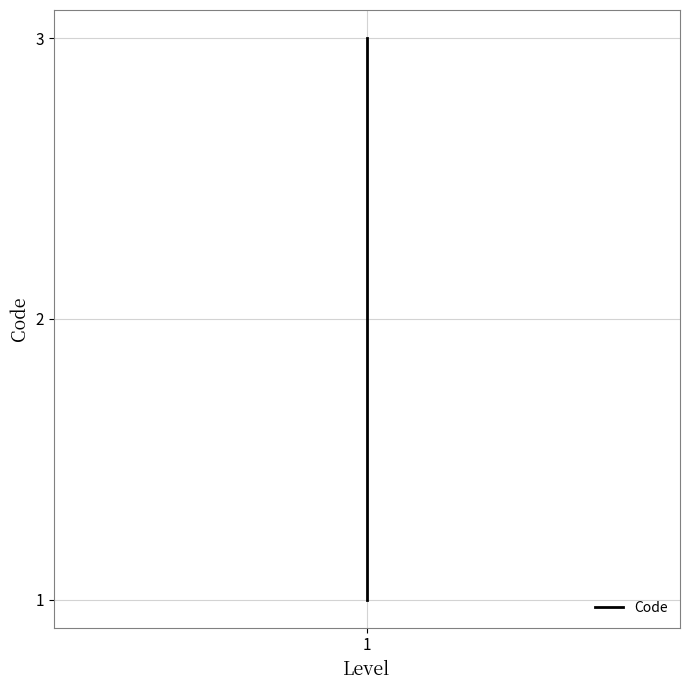

Reading left to right, transcribe all the data shown in this chart.

1	2	3